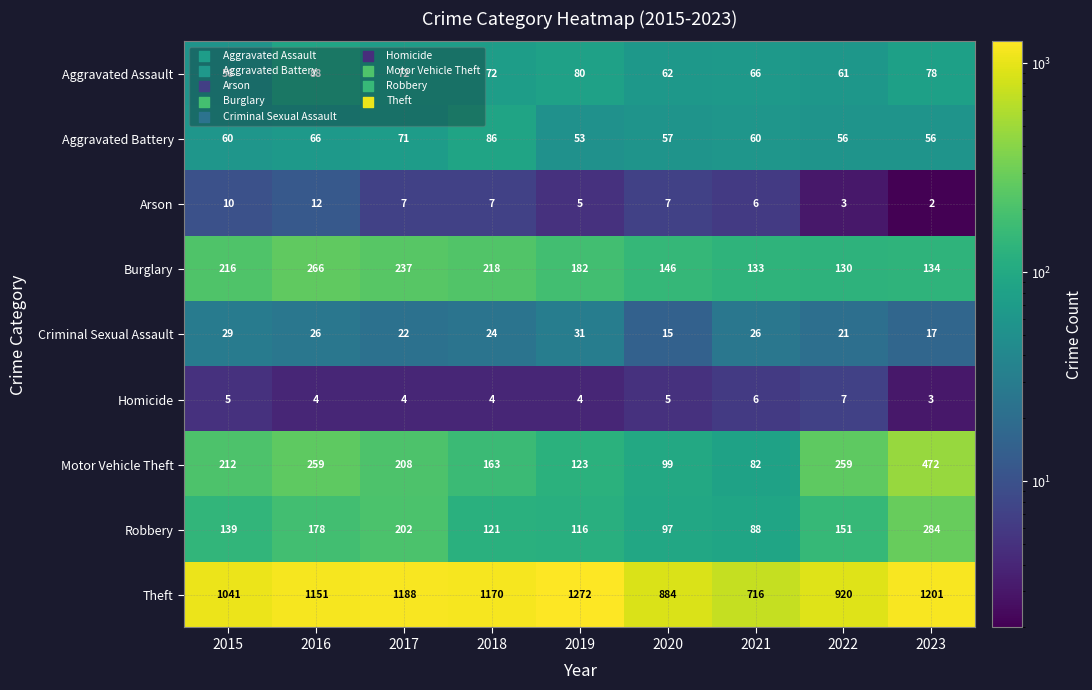

At which category does the chart reach its minimum across all series?

2023